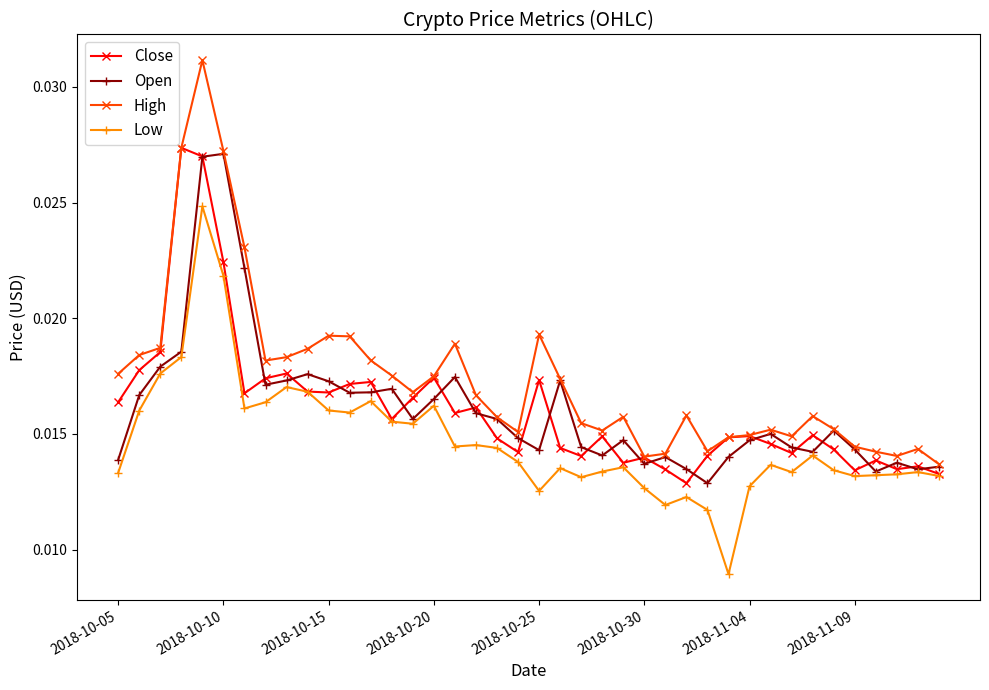

How many High values are between 0 and 1?

40